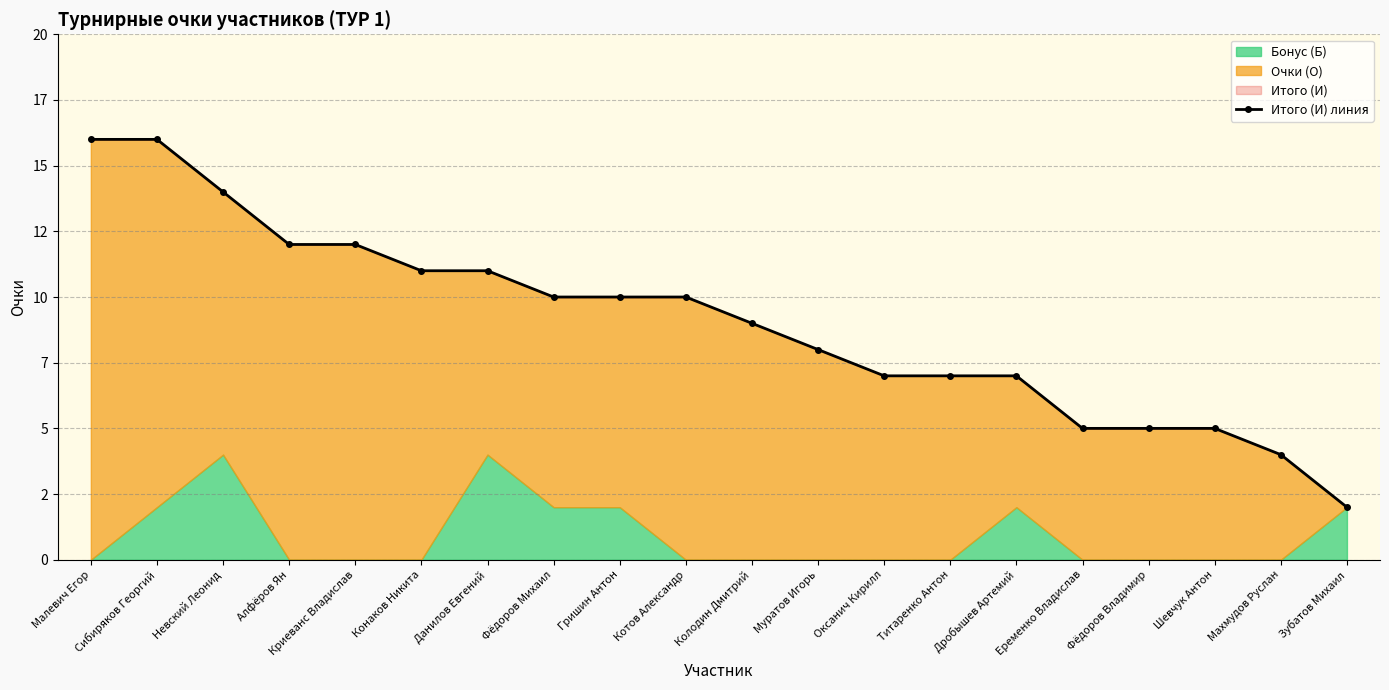

What is the average value?

9